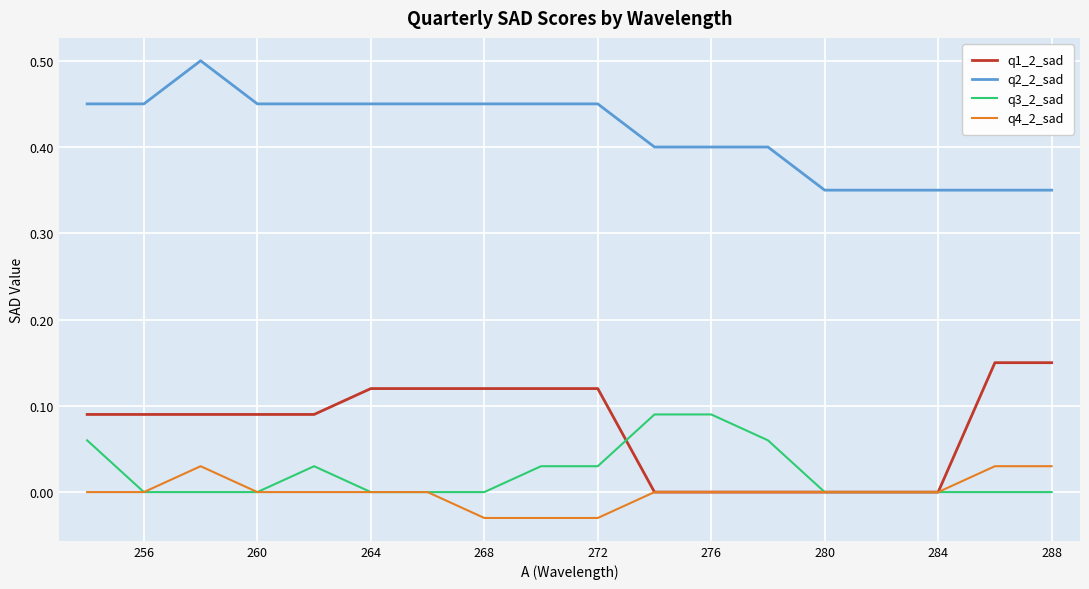

Rank the series by their maximum value, from lowest to highest.

q4_2_sad, q3_2_sad, q1_2_sad, q2_2_sad